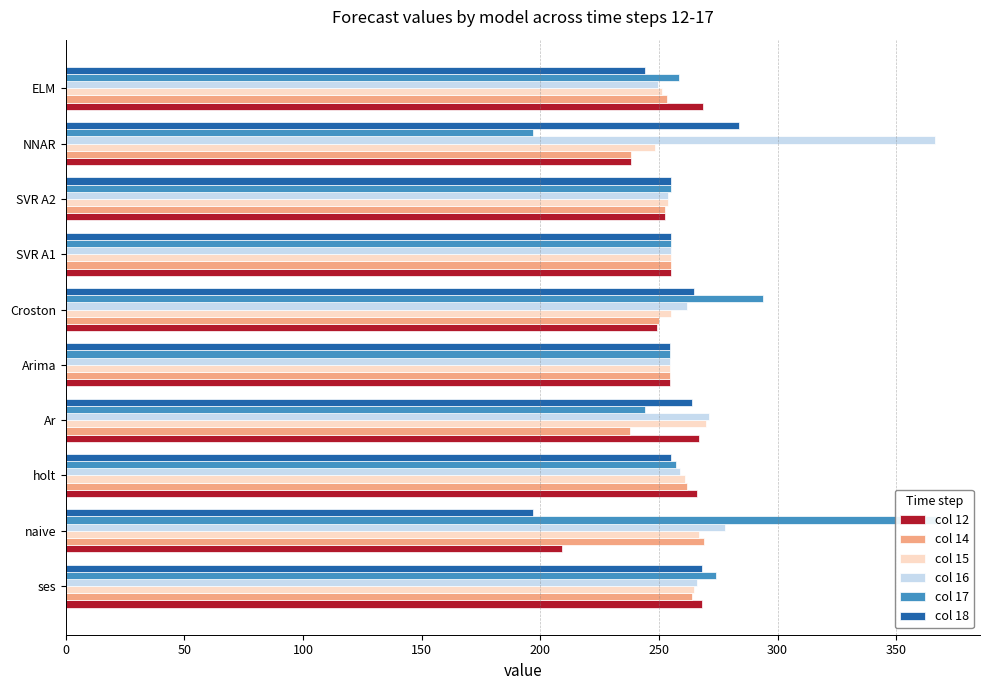

What is the maximum value for col 16?

366.4